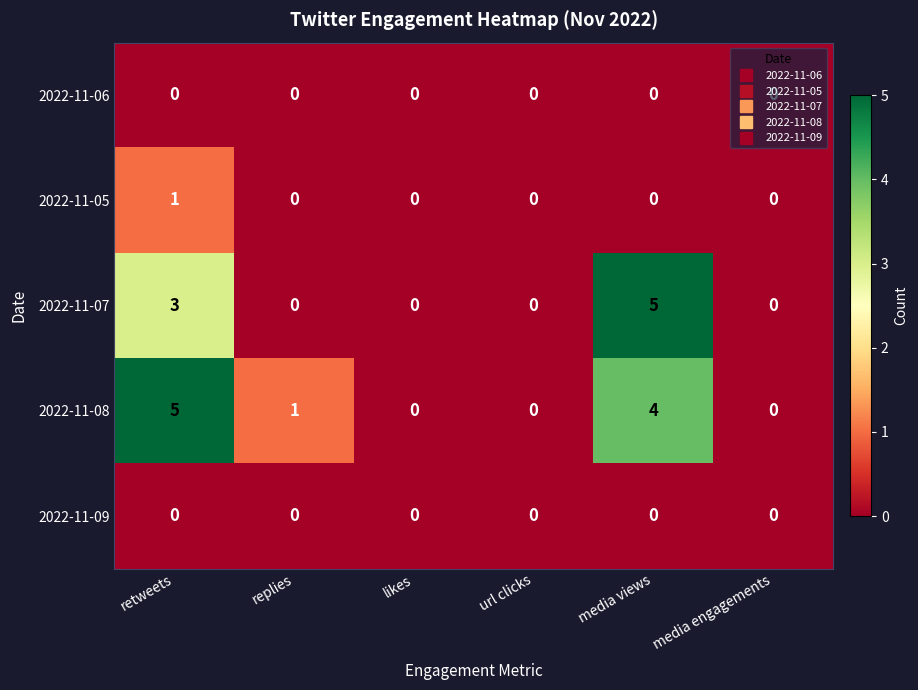

What is the greatest value displayed?

5